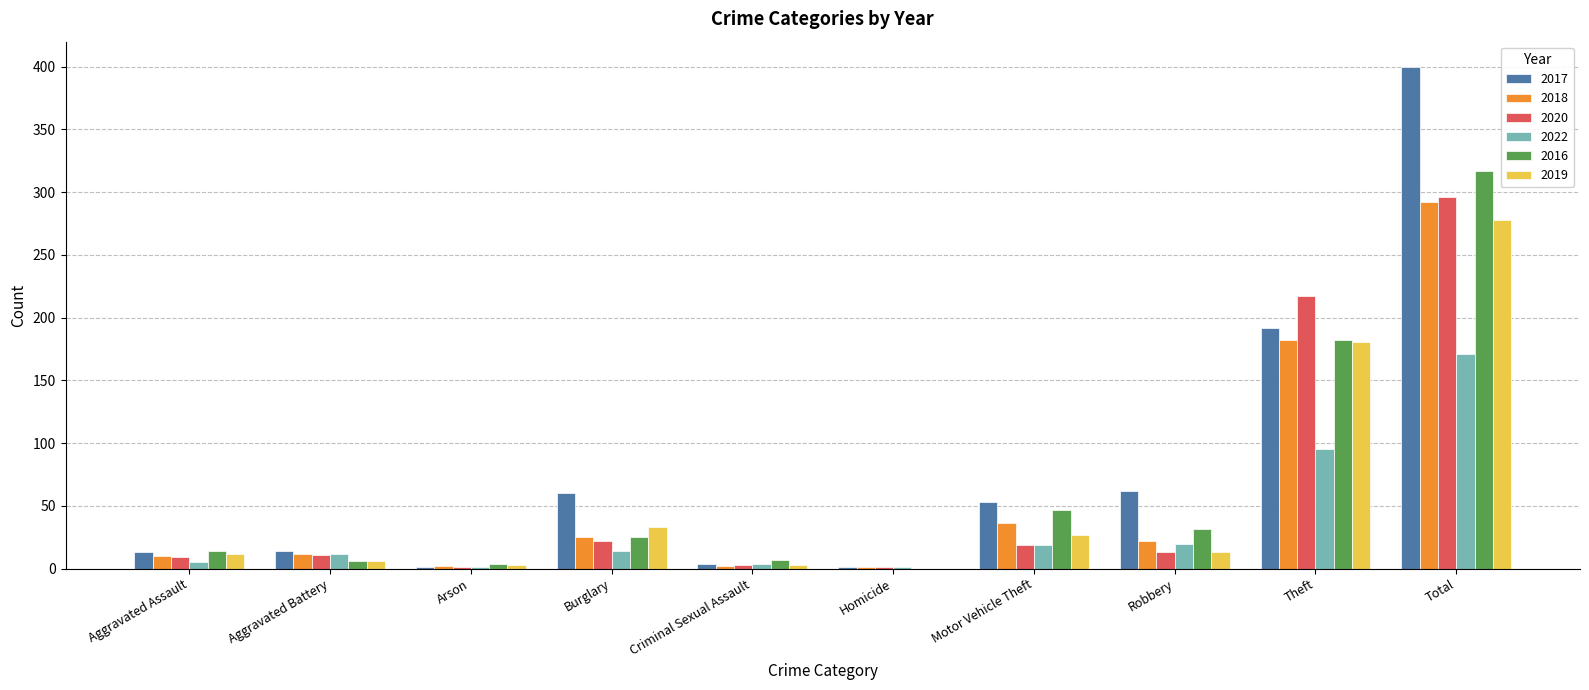

What is the approximate value of 2022 at Robbery?

20